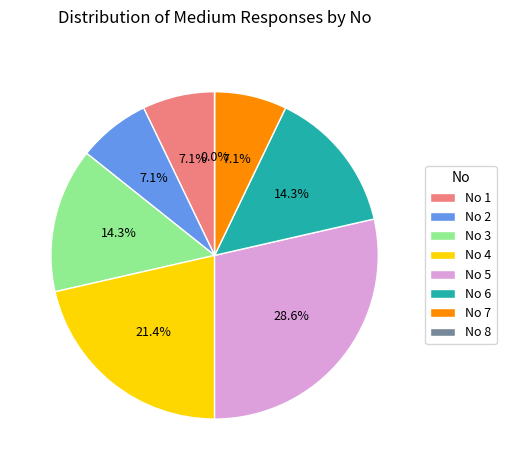

Is it true that 1 is 7% of the pie?

True